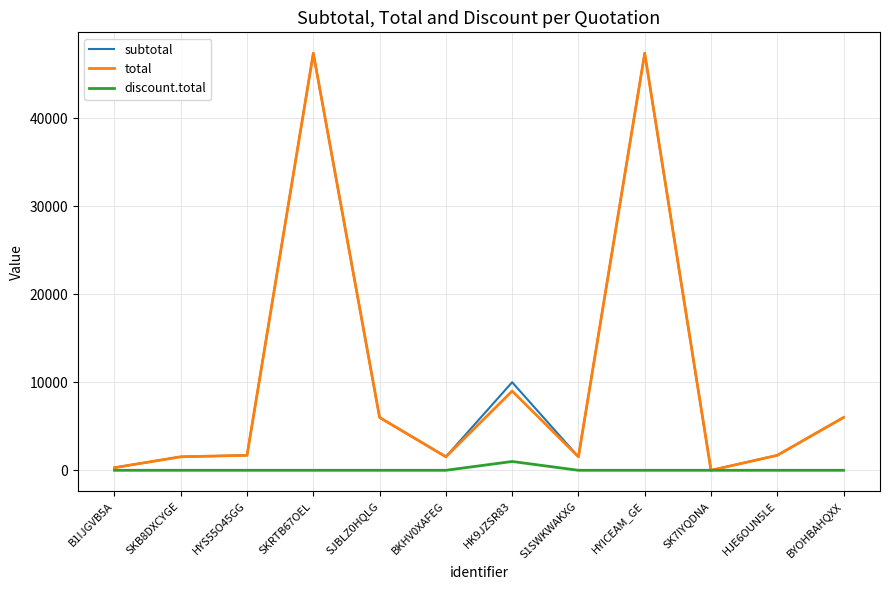

What value does the total series have at HYICEAM_GE?

47370.0